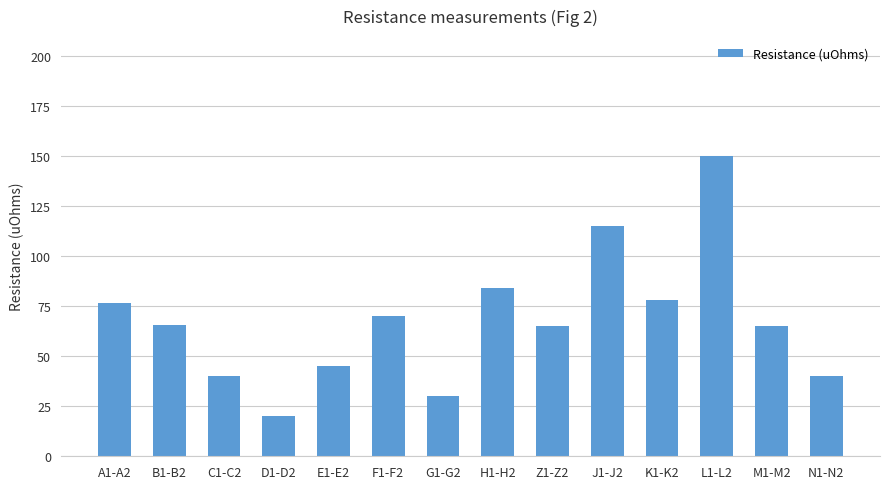

Which label corresponds to the largest value in the chart?

L1-L2